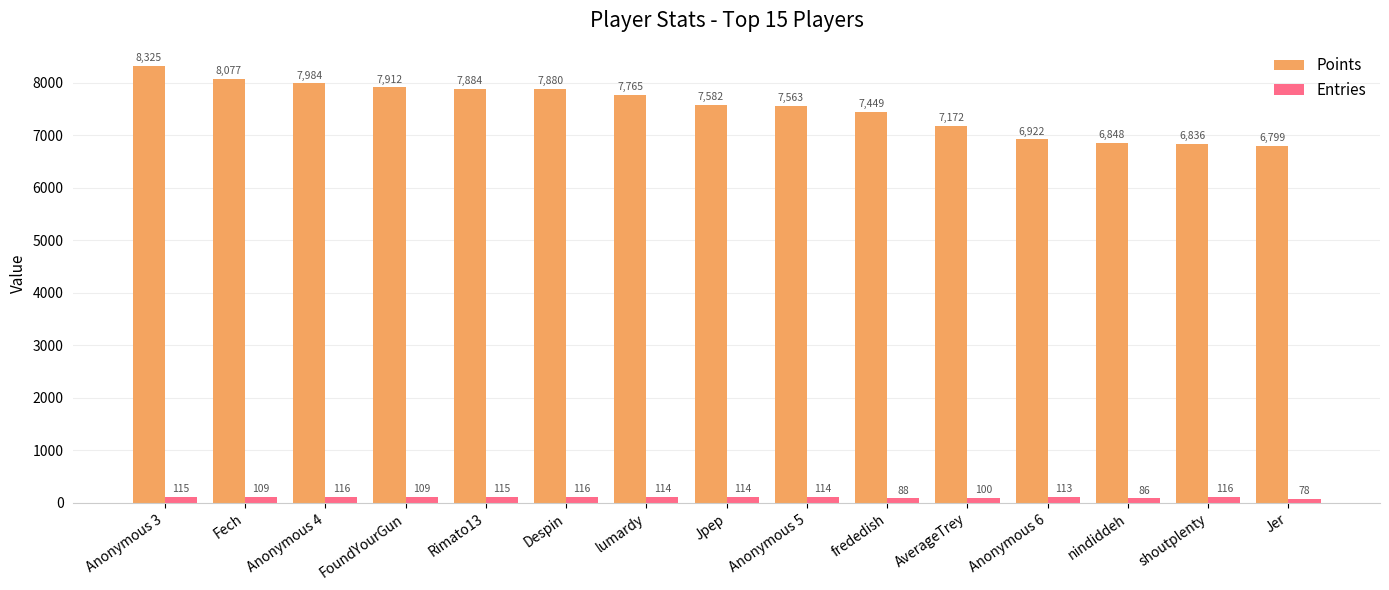

What is the total value across all series at Anonymous 3?

8440